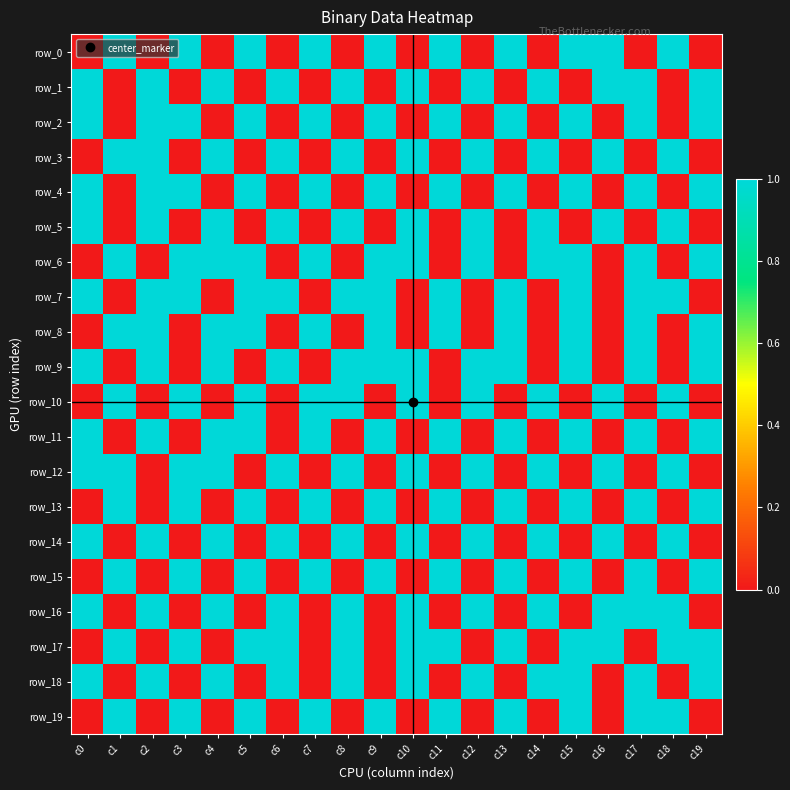

What is the spread (max minus min) of values at c19?

1